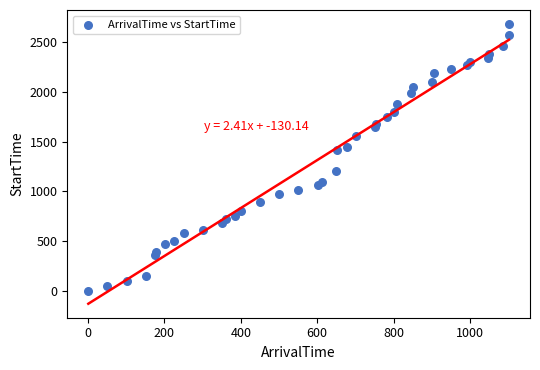

What Y value in the scatter plot is closest to 1341?

1414